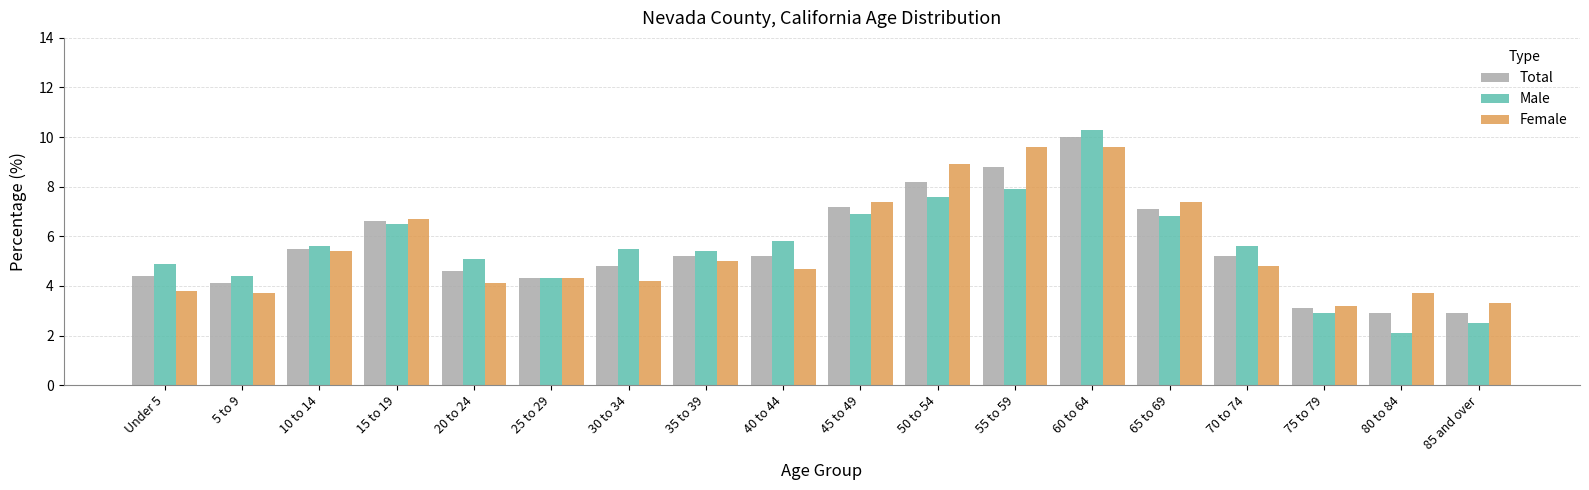

Reading right to left, list all the values displayed in this chart.

Total: 85 and over=2.9	80 to 84=2.9	75 to 79=3.1	70 to 74=5.2	65 to 69=7.1	60 to 64=10.0	55 to 59=8.8	50 to 54=8.2	45 to 49=7.2	40 to 44=5.2	35 to 39=5.2	30 to 34=4.8	25 to 29=4.3	20 to 24=4.6	15 to 19=6.6	10 to 14=5.5	5 to 9=4.1	Under 5=4.4
Male: 85 and over=2.5	80 to 84=2.1	75 to 79=2.9	70 to 74=5.6	65 to 69=6.8	60 to 64=10.3	55 to 59=7.9	50 to 54=7.6	45 to 49=6.9	40 to 44=5.8	35 to 39=5.4	30 to 34=5.5	25 to 29=4.3	20 to 24=5.1	15 to 19=6.5	10 to 14=5.6	5 to 9=4.4	Under 5=4.9
Female: 85 and over=3.3	80 to 84=3.7	75 to 79=3.2	70 to 74=4.8	65 to 69=7.4	60 to 64=9.6	55 to 59=9.6	50 to 54=8.9	45 to 49=7.4	40 to 44=4.7	35 to 39=5.0	30 to 34=4.2	25 to 29=4.3	20 to 24=4.1	15 to 19=6.7	10 to 14=5.4	5 to 9=3.7	Under 5=3.8